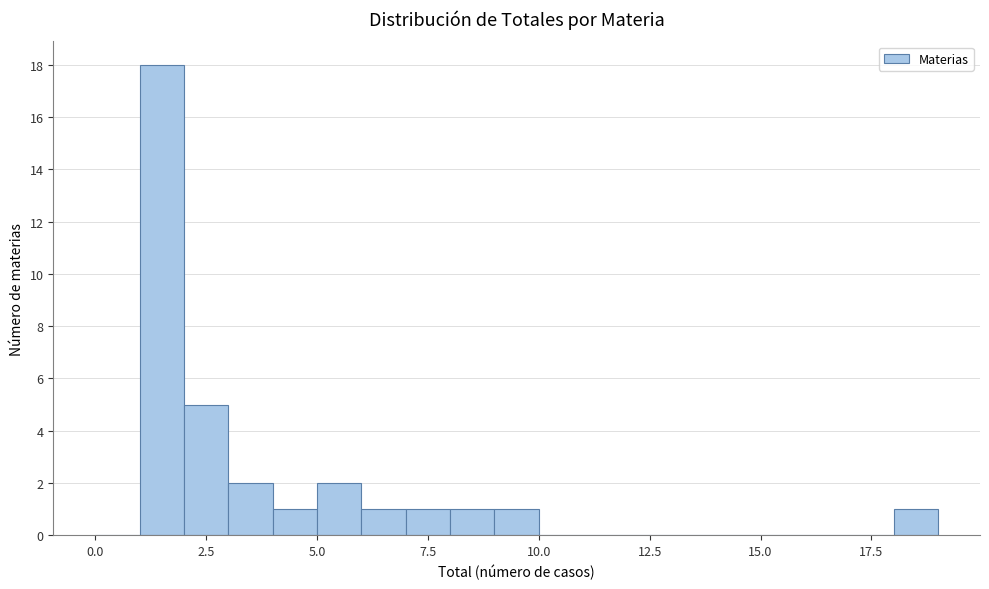

Read against the x-axis, roughly where is the centre of the tallest bar?

1.5